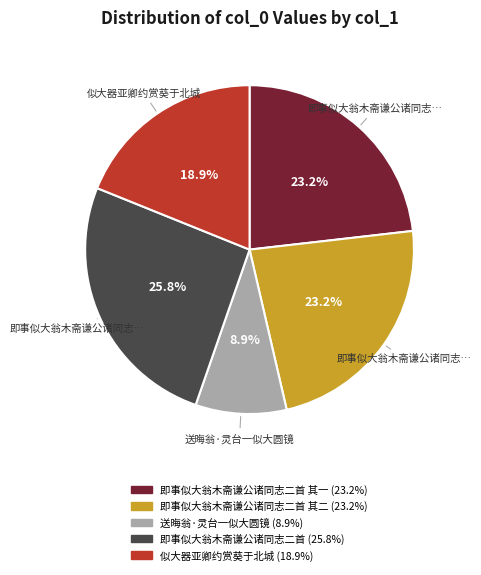

Does any single category account for the majority?

No